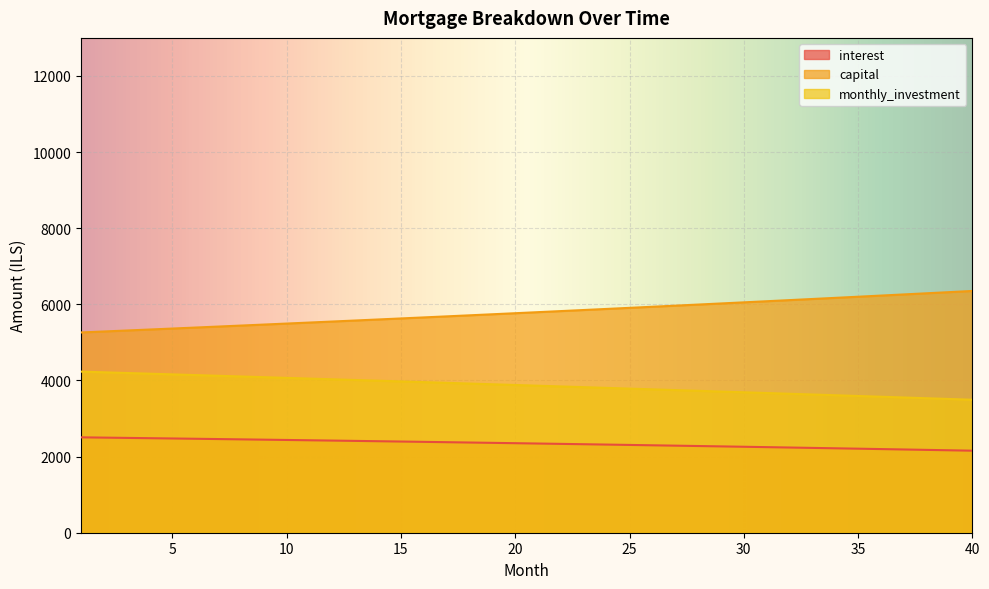

True or false: capital has a value of 1506.3 at 29.

False